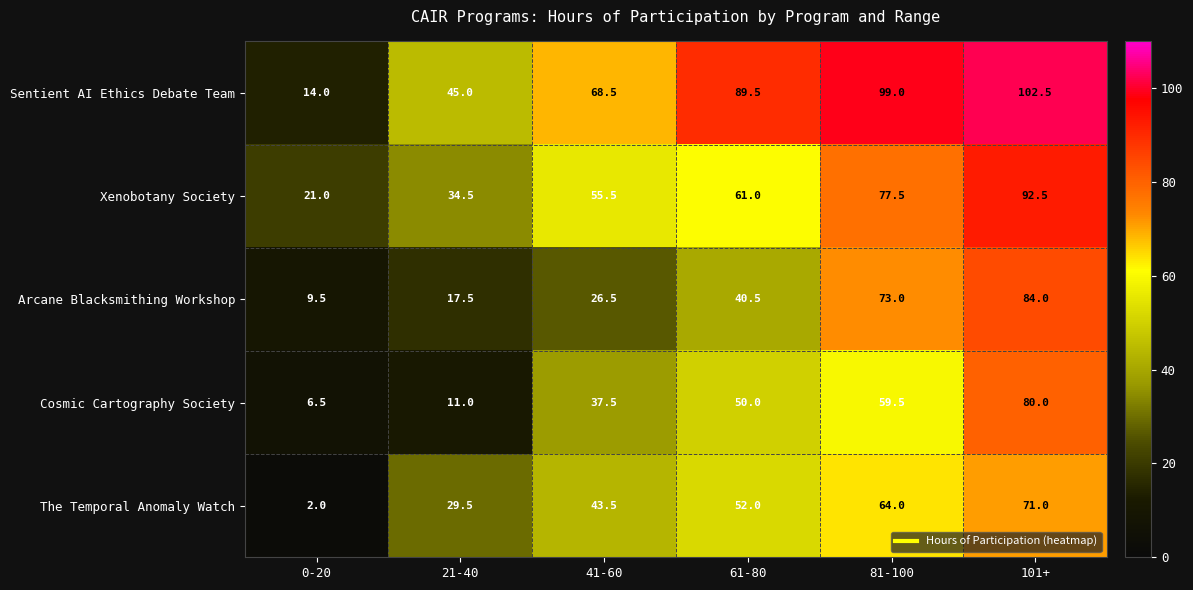

Reading left to right, list all the values displayed in this chart.

Sentient AI Ethics Debate Team: 0-20=14.0	21-40=45.0	41-60=68.5	61-80=89.5	81-100=99.0	101+=102.5
Xenobotany Society: 0-20=21.0	21-40=34.5	41-60=55.5	61-80=61.0	81-100=77.5	101+=92.5
Arcane Blacksmithing Workshop: 0-20=9.5	21-40=17.5	41-60=26.5	61-80=40.5	81-100=73.0	101+=84.0
Cosmic Cartography Society: 0-20=6.5	21-40=11.0	41-60=37.5	61-80=50.0	81-100=59.5	101+=80.0
The Temporal Anomaly Watch: 0-20=2.0	21-40=29.5	41-60=43.5	61-80=52.0	81-100=64.0	101+=71.0